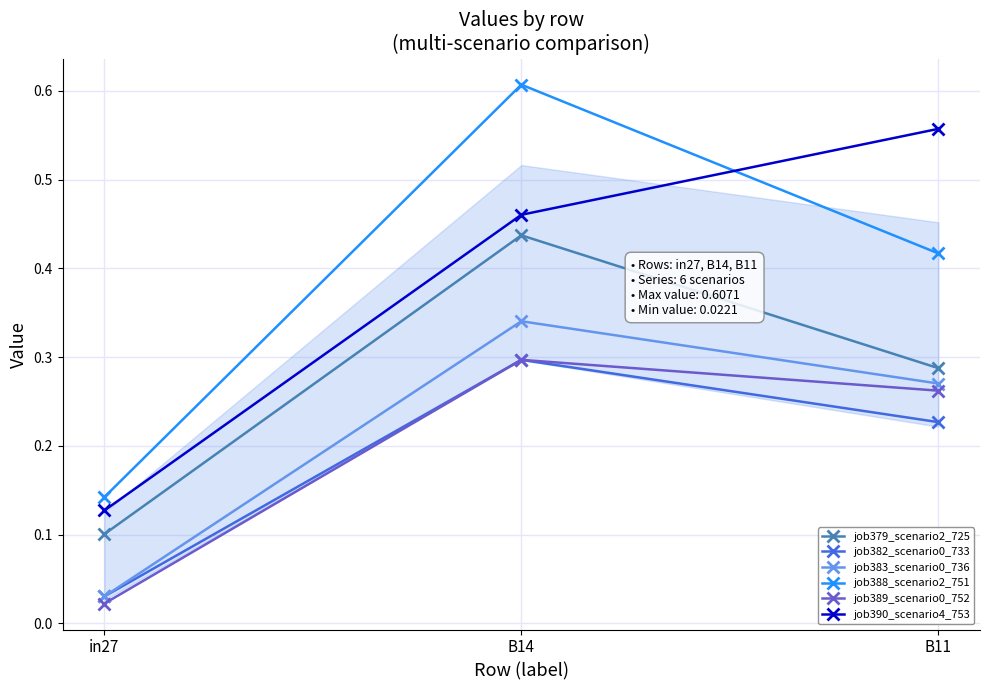

What position from the right is in27?

3